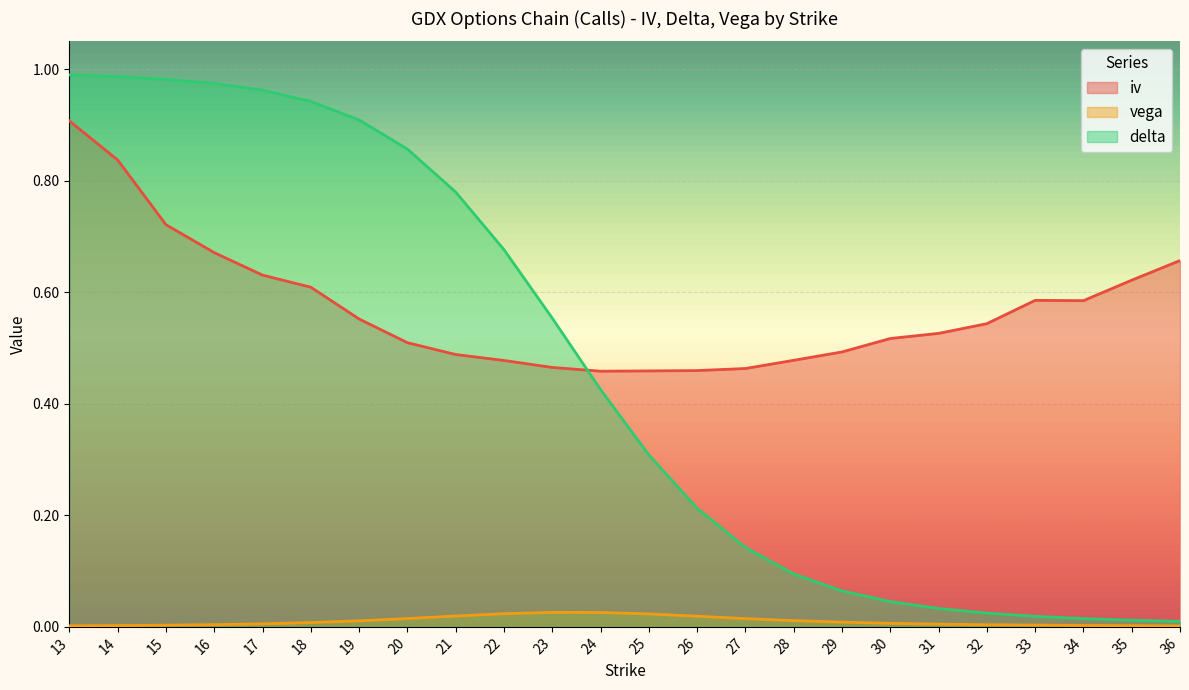

Does the chart display data point markers on the line(s)?

No